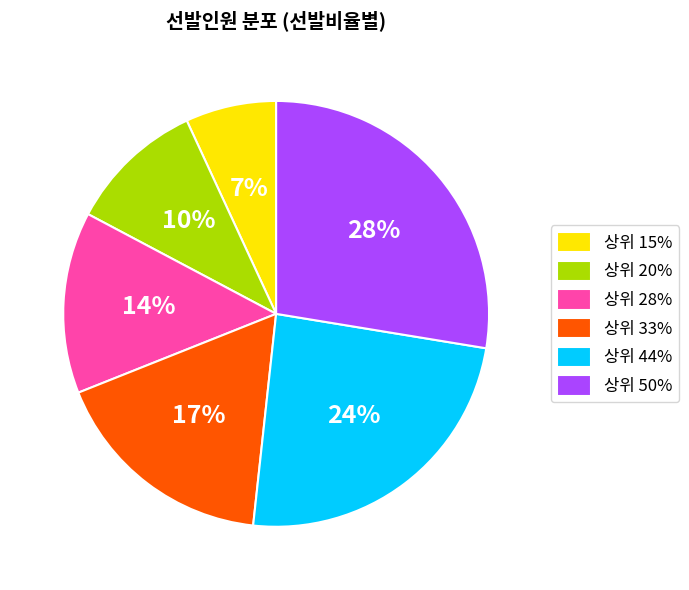

To the nearest percent, what is the combined percentage of 상위 44% and 상위 15%?

31%